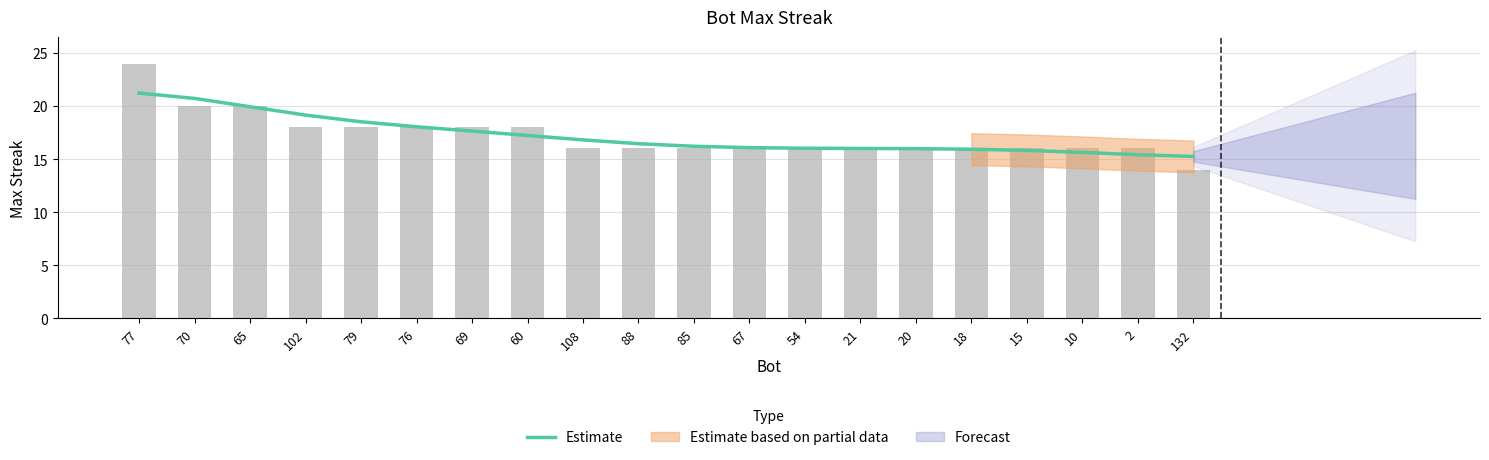

What is the difference between the maxStreak values at 10 and 69?

2.0